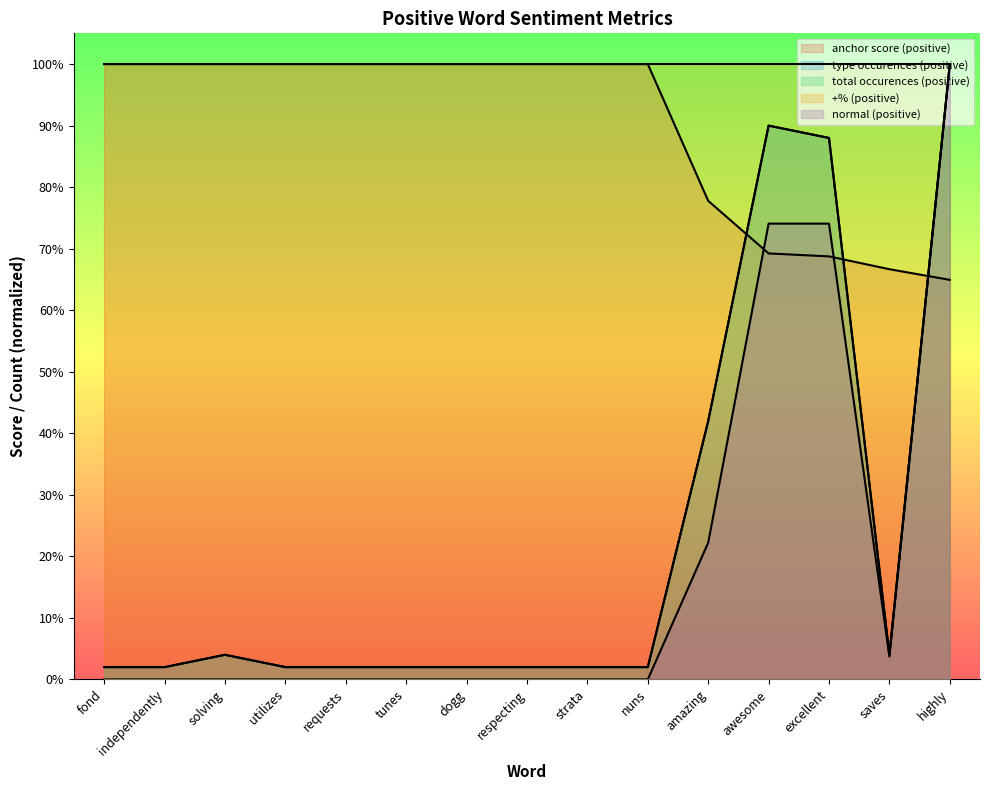

Does the chart have visible grid lines?

No